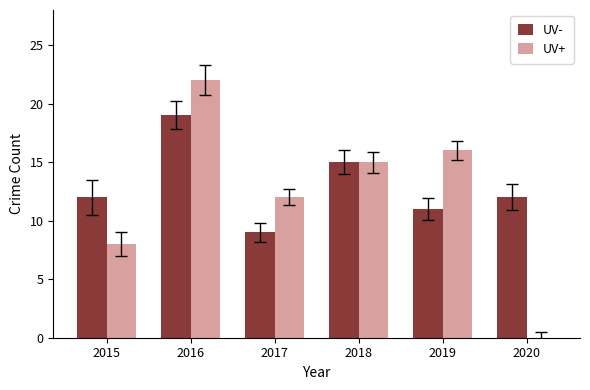

Between 2018 and 2019, which series saw the biggest shift?

UV-